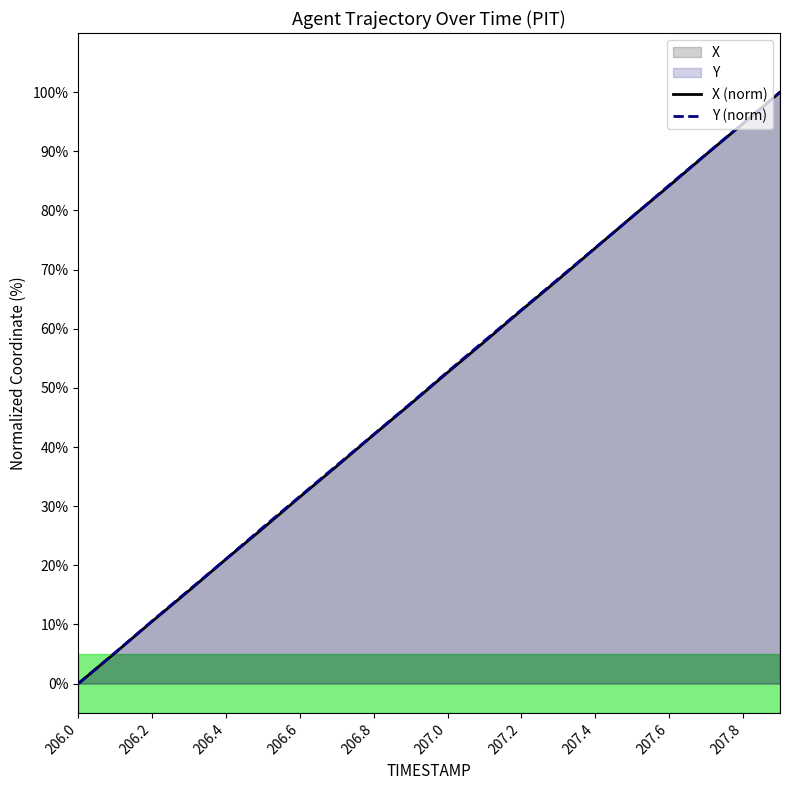

The Y series shows 31.7 at 206.6. True or false?

True